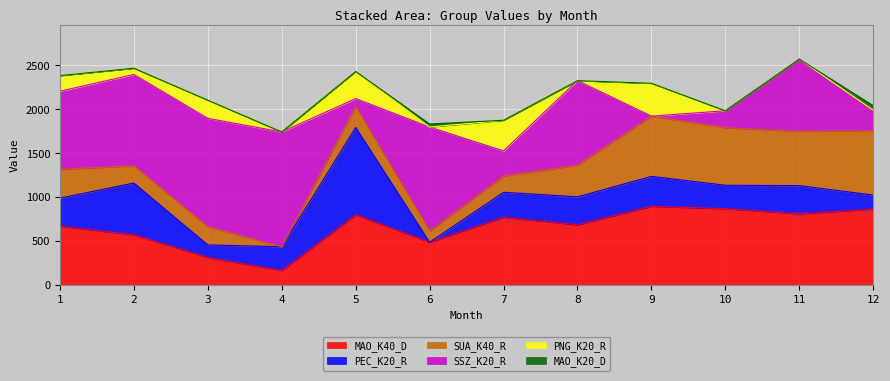

How many values in SSZ_K20_R are above zero?

11